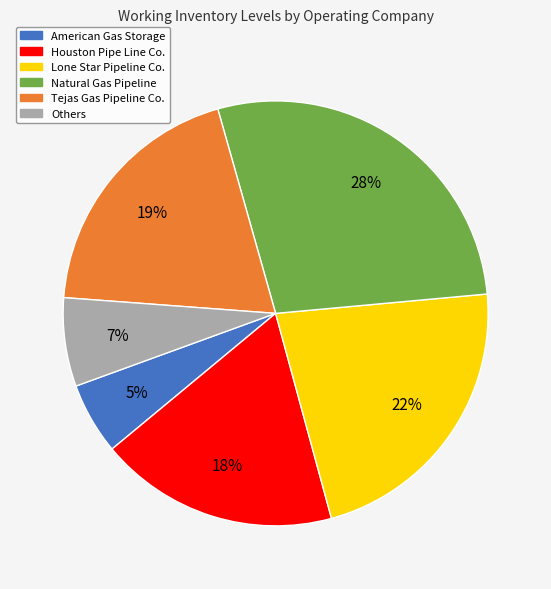

Is there a majority slice in this chart?

No